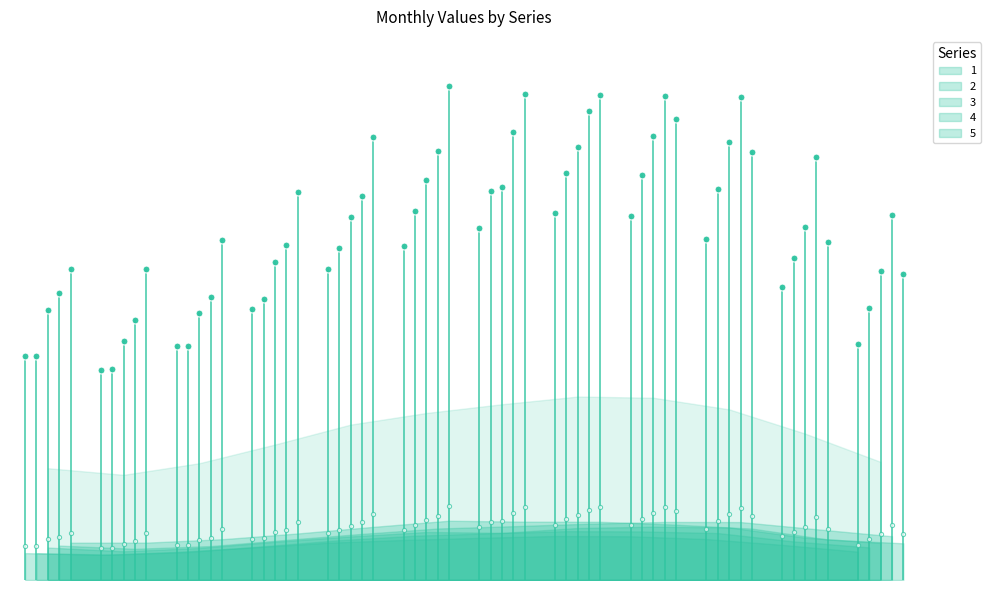

Which series has the widest spread of values?

4